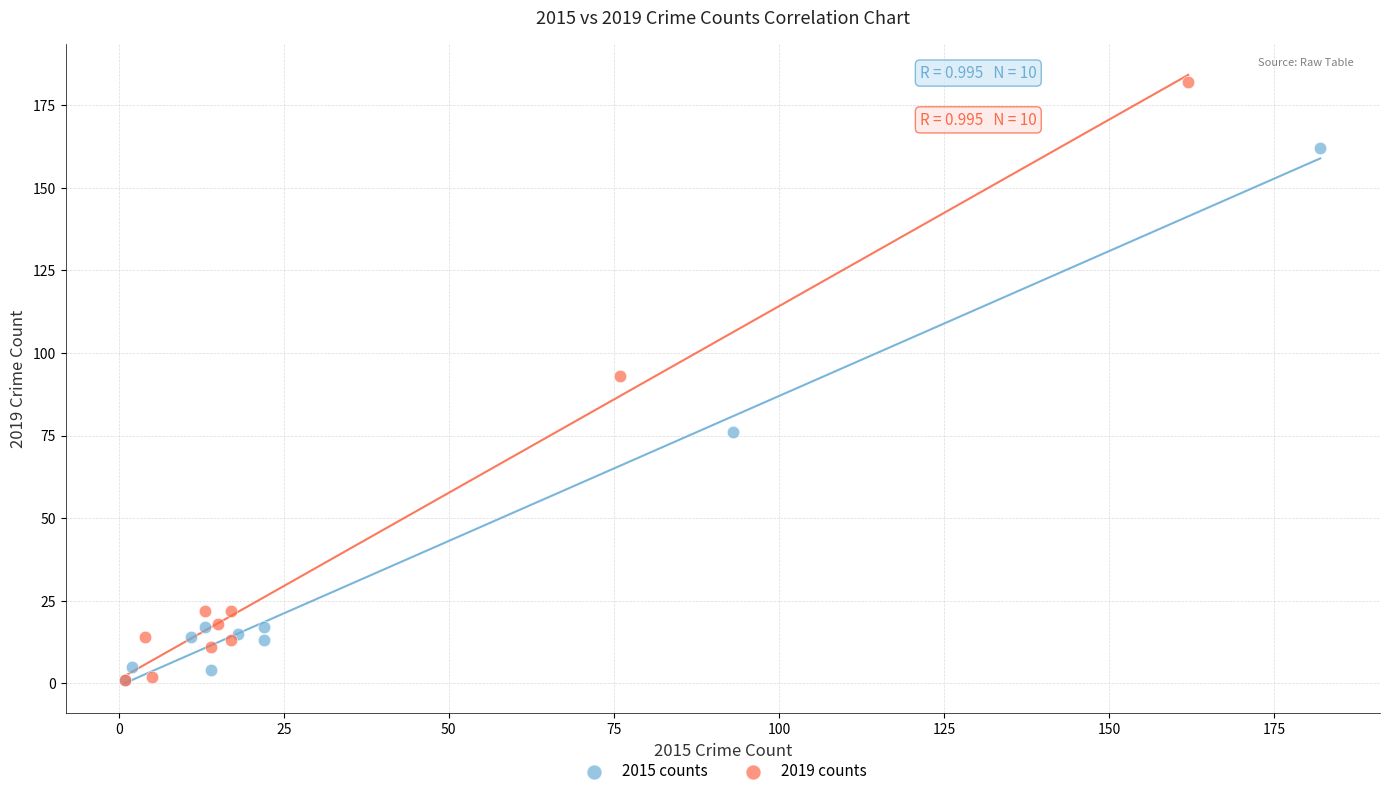

Which series has the largest Y range (max minus min)?

2019 counts